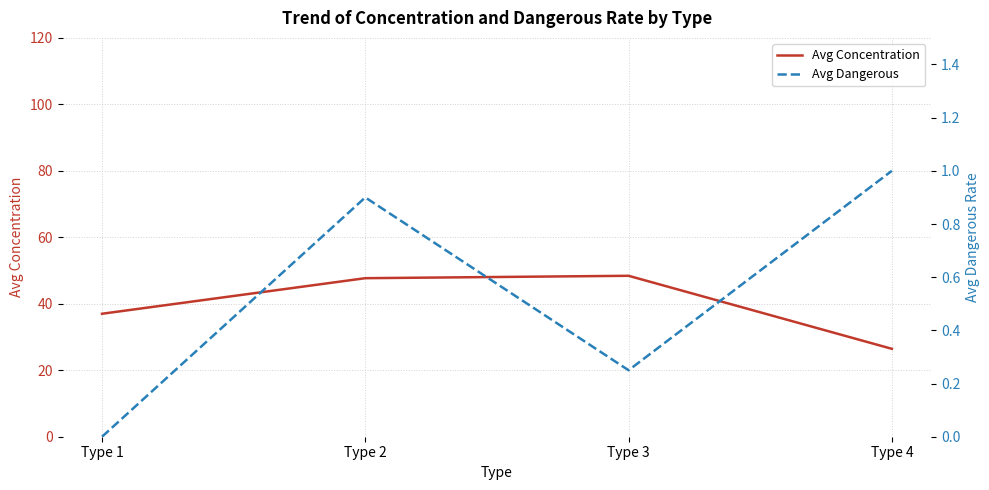

Where is the first local minimum for Avg Dangerous?

Type 3